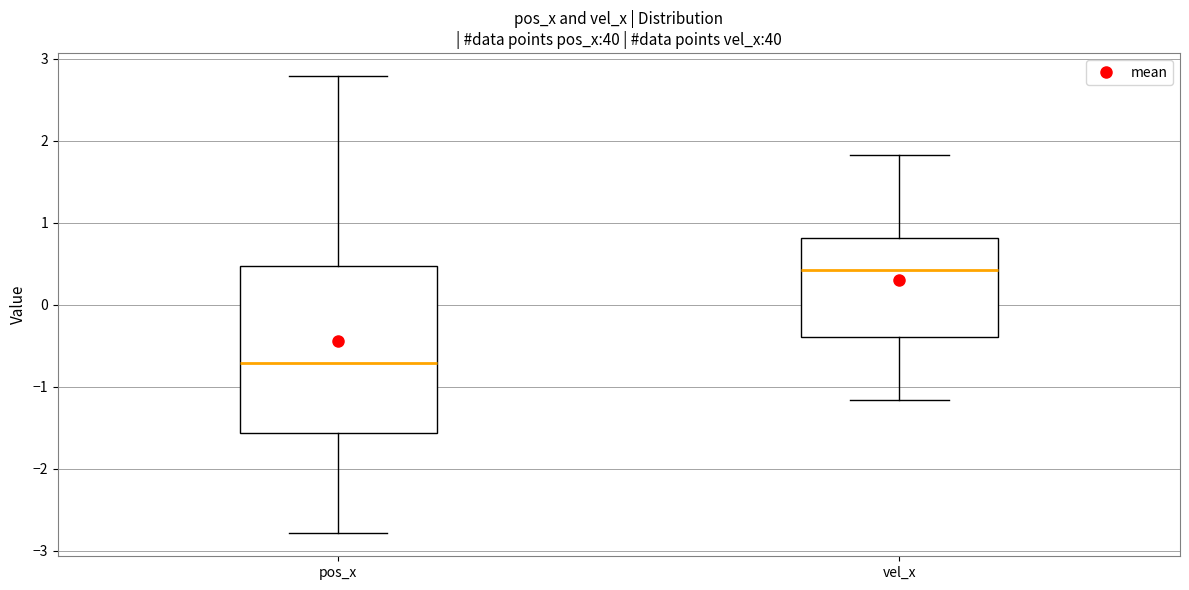

Which box is the tallest, from its lower edge to its upper edge?

pos_x